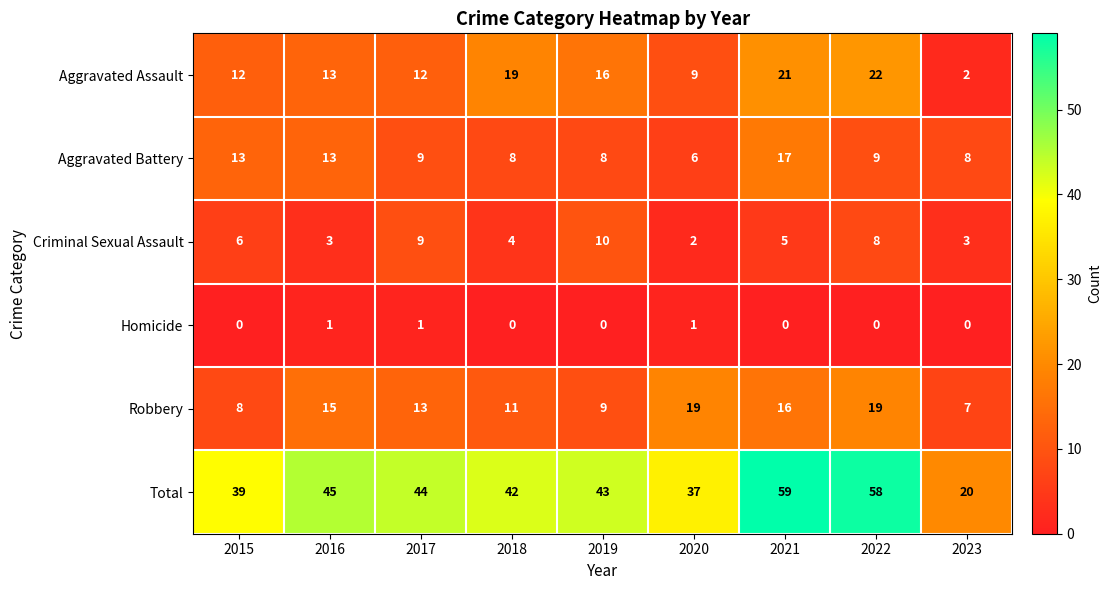

Which series has the largest range (max minus min)?

Total